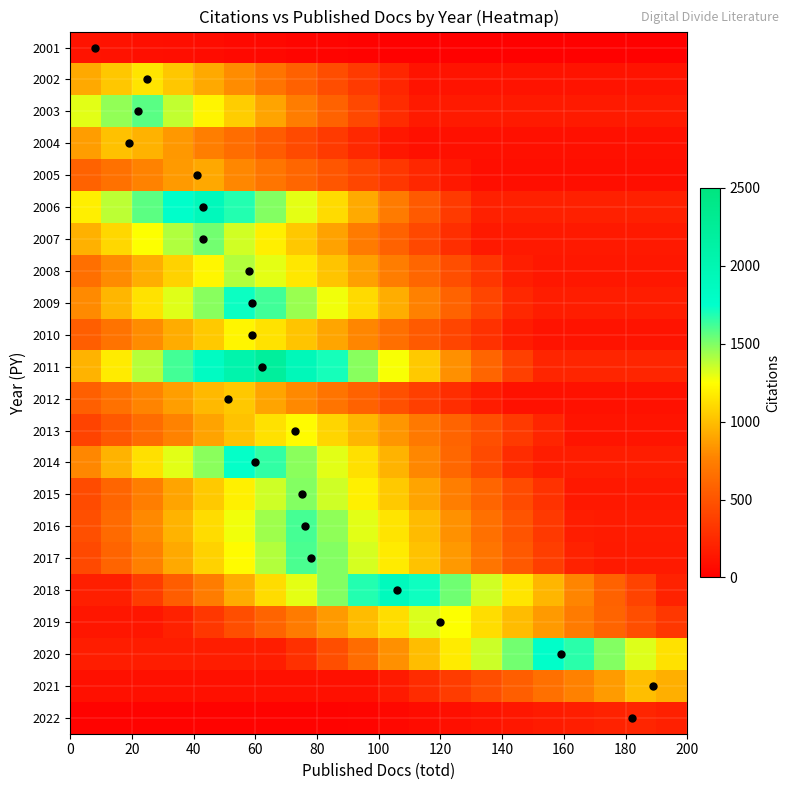

Reading right to left, extract all data points from this chart.

2001: 11.7	11.7	11.7	11.7	11.7	11.7	11.7	11.7	11.7	11.7	15.2	26.9	38.6	50.3	62.0	73.7	85.4	97.1	108.8	117.0
2002: 114.7	114.7	114.7	114.7	114.7	114.7	114.7	114.7	114.7	229.4	344.1	458.8	573.5	688.2	802.9	917.6	1032.3	1147.0	1032.3	917.6
2003: 157.5	157.5	157.5	157.5	157.5	157.5	157.5	157.5	157.5	267.8	425.2	582.8	740.2	897.8	1055.2	1212.8	1370.2	1575.0	1464.8	1307.2
2004: 100.8	100.8	100.8	100.8	100.8	100.8	100.8	100.8	100.8	141.1	241.9	342.7	443.5	544.3	645.1	745.9	846.7	947.5	1008.0	866.9
2005: 91.0	91.0	91.0	91.0	91.0	91.0	91.0	145.6	236.6	327.6	418.6	509.6	600.6	691.6	782.6	910.0	855.4	764.4	673.4	582.4
2006: 191.4	191.4	191.4	191.4	191.4	191.4	191.4	344.5	535.9	727.3	918.7	1110.1	1301.5	1492.9	1684.3	1914.0	1760.9	1569.5	1378.1	1186.7
2007: 152.5	152.5	152.5	152.5	152.5	152.5	152.5	274.5	427.0	579.5	732.0	884.5	1037.0	1189.5	1342.0	1525.0	1403.0	1250.5	1098.0	945.5
2008: 139.8	139.8	139.8	139.8	139.8	181.7	321.5	461.3	601.1	740.9	880.7	1020.5	1160.3	1300.1	1398.0	1216.3	1076.5	936.7	796.9	657.1
2009: 172.5	172.5	172.5	172.5	172.5	241.5	414.0	586.5	759.0	931.5	1104.0	1276.5	1449.0	1621.5	1725.0	1483.5	1311.0	1138.5	966.0	793.5
2010: 121.5	121.5	121.5	121.5	121.5	170.1	291.6	413.1	534.6	656.1	777.6	899.1	1020.6	1142.1	1215.0	1044.9	923.4	801.9	680.4	558.9
2011: 221.5	221.5	221.5	221.5	221.5	376.6	598.1	819.5	1041.0	1262.6	1484.0	1705.5	1927.0	2215.0	2059.9	1838.4	1617.0	1395.5	1174.0	952.5
2012: 104.0	104.0	104.0	104.0	104.0	104.0	166.4	270.4	374.4	478.4	582.4	686.4	790.4	894.4	1040.0	977.6	873.6	769.6	665.6	561.6
2013: 123.6	123.6	123.6	123.6	222.5	346.1	469.7	593.3	716.9	840.5	964.1	1087.7	1236.0	1137.1	1013.5	889.9	766.3	642.7	519.1	395.5
2014: 173.9	173.9	173.9	173.9	173.9	260.9	434.8	608.6	782.5	956.5	1130.4	1304.2	1478.1	1652.0	1739.0	1478.1	1304.2	1130.4	956.5	782.5
2015: 149.2	149.2	149.2	149.2	298.4	447.6	596.8	746.0	895.2	1044.4	1193.6	1342.8	1492.0	1342.8	1193.6	1044.4	895.2	746.0	596.8	447.6
2016: 161.4	161.4	161.4	177.5	338.9	500.3	661.7	823.1	984.5	1145.9	1307.3	1468.7	1614.0	1436.5	1275.1	1113.7	952.3	790.9	629.5	468.1
2017: 160.6	160.6	160.6	208.8	369.4	530.0	690.6	851.2	1011.8	1172.4	1333.0	1493.6	1606.0	1397.2	1236.6	1076.0	915.4	754.8	594.2	433.6
2018: 207.8	396.7	585.6	774.5	963.4	1152.3	1341.2	1530.1	1719.0	1889.0	1681.2	1492.3	1303.4	1114.5	925.6	736.7	547.8	358.9	188.9	188.9
2019: 329.8	461.6	593.5	725.5	857.4	989.2	1121.1	1253.0	1319.0	1121.1	989.2	857.4	725.5	593.5	461.6	329.8	197.9	131.9	131.9	131.9
2020: 1136.6	1314.2	1491.8	1669.4	1776.0	1527.4	1349.8	1172.2	994.6	817.0	639.4	461.8	284.2	177.6	177.6	177.6	177.6	177.6	177.6	177.6
2021: 940.0	1000.0	860.0	760.0	660.0	560.0	460.0	360.0	260.0	160.0	100.0	100.0	100.0	100.0	100.0	100.0	100.0	100.0	100.0	100.0
2022: 193.1	222.0	206.5	184.3	162.1	139.9	117.7	95.5	73.3	51.1	28.9	22.2	22.2	22.2	22.2	22.2	22.2	22.2	22.2	22.2